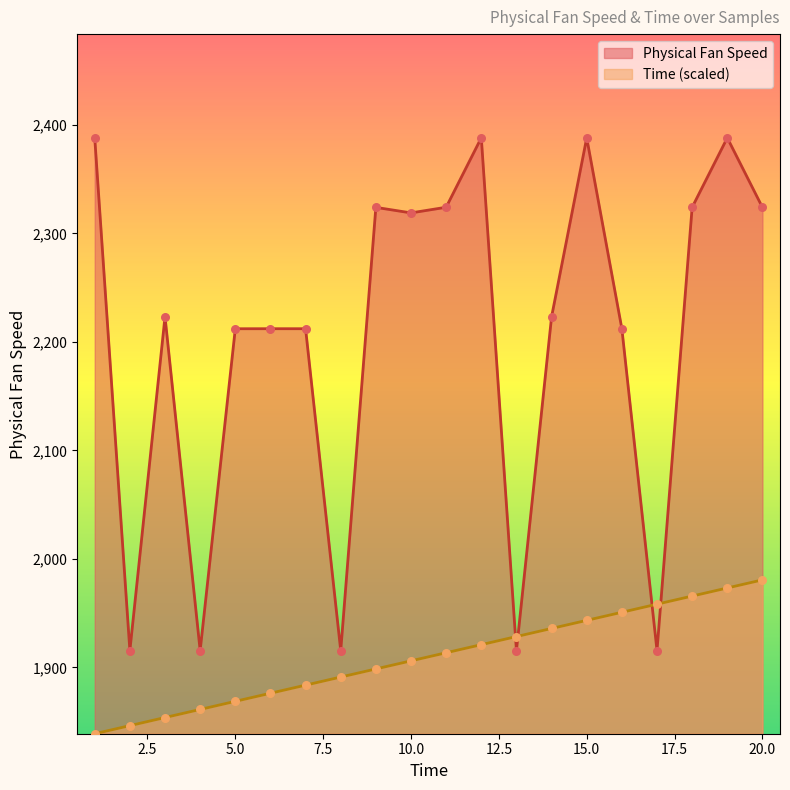

What is the total value across all series at 1?

4226.9